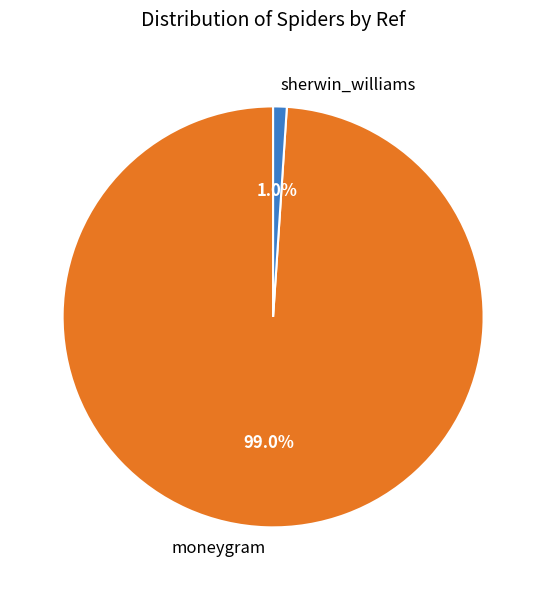

To the nearest percent, what is the difference between the moneygram and sherwin_williams slice percentages?

98%